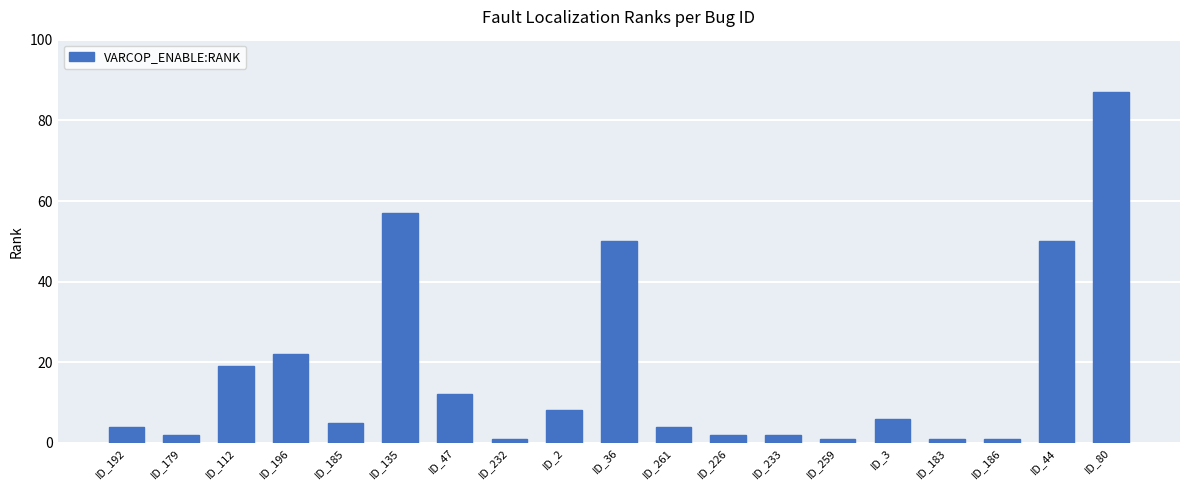

Reading right to left, transcribe all the data shown in this chart.

87	50	1	1	6	1	2	2	4	50	8	1	12	57	5	22	19	2	4